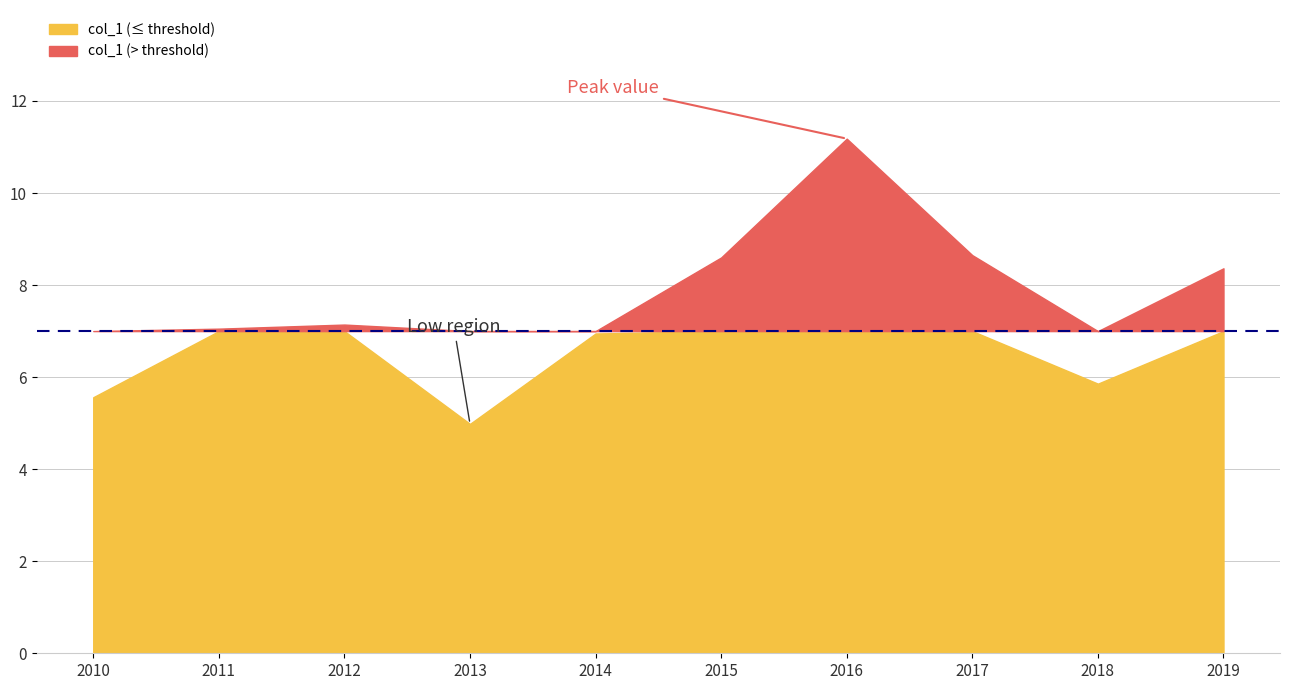

Count the number of values greater than 7.

6